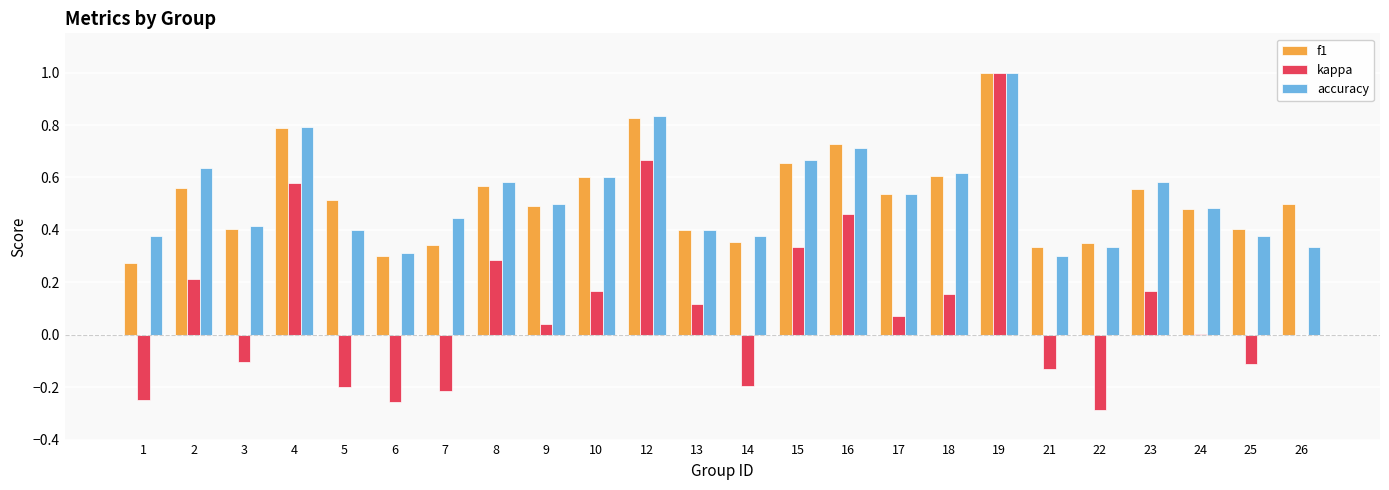

Is it true that kappa equals 0.2 at 18?

True